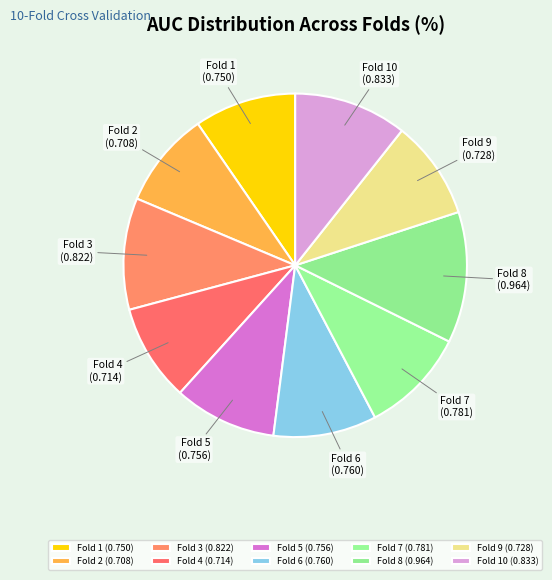

Is there a majority slice in this chart?

No